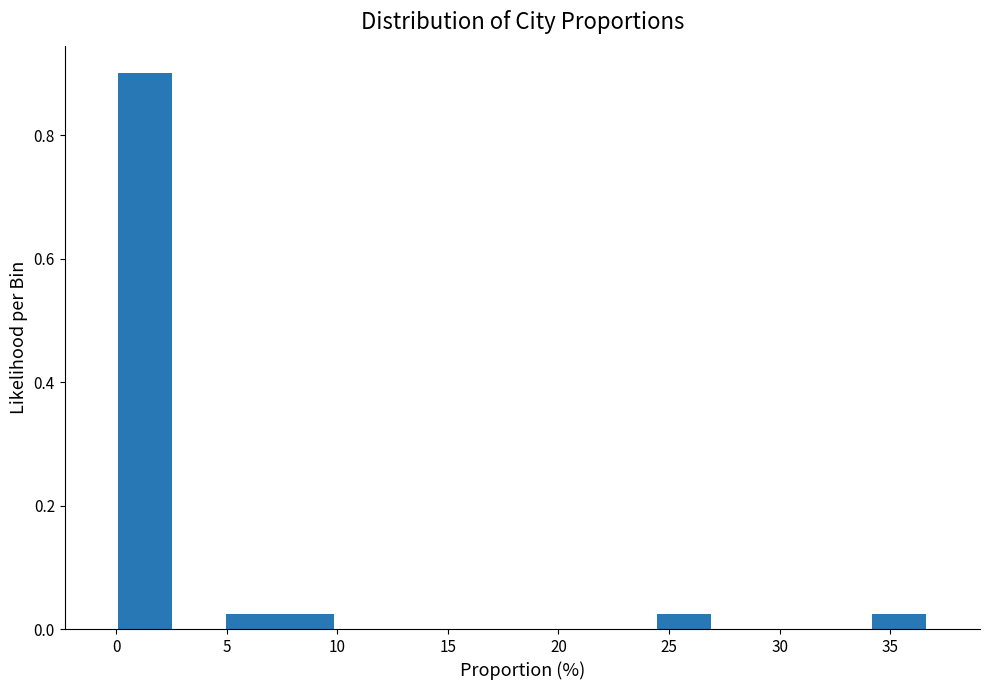

Which range on the x-axis has the tallest bar?

0.0 to 2.5